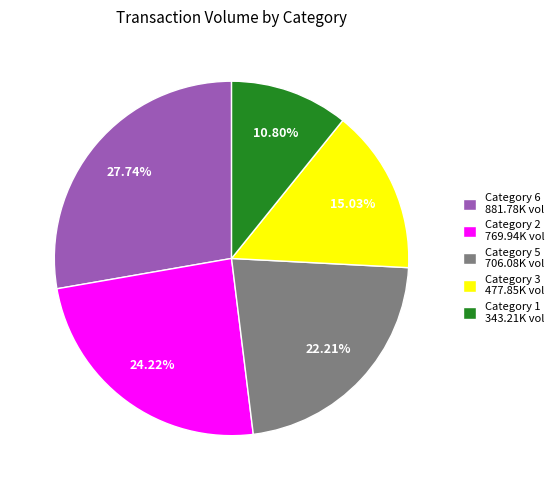

To the nearest percent, what is the average slice percentage?

20%